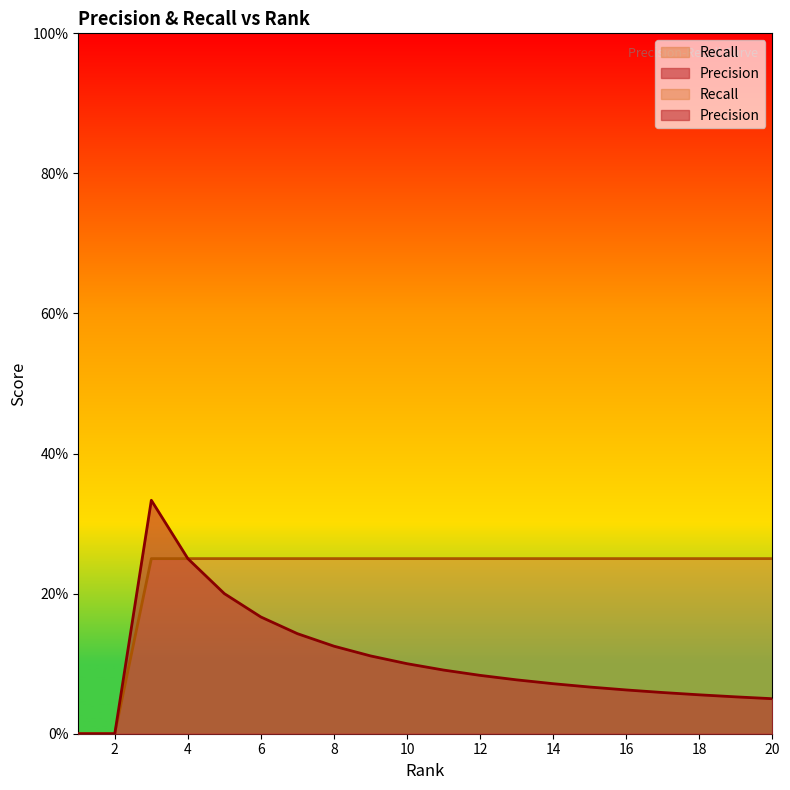

True or false: Recall and Precision intersect in this chart.

False